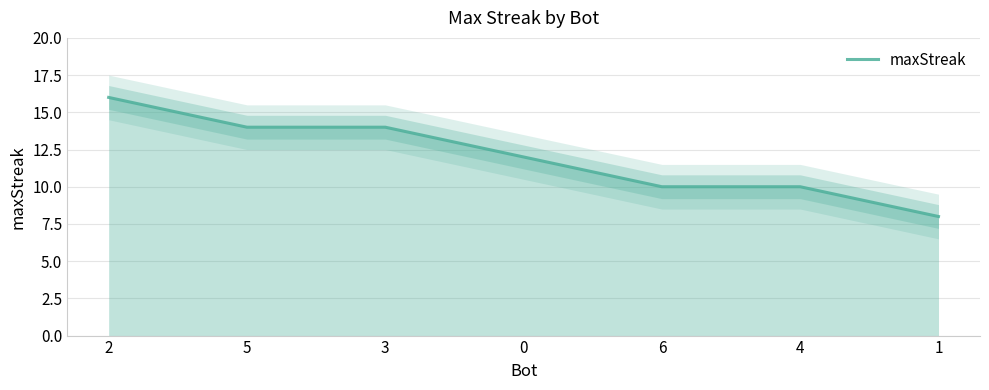

Reading left to right, transcribe all the data shown in this chart.

2=16	5=14	3=14	0=12	6=10	4=10	1=8